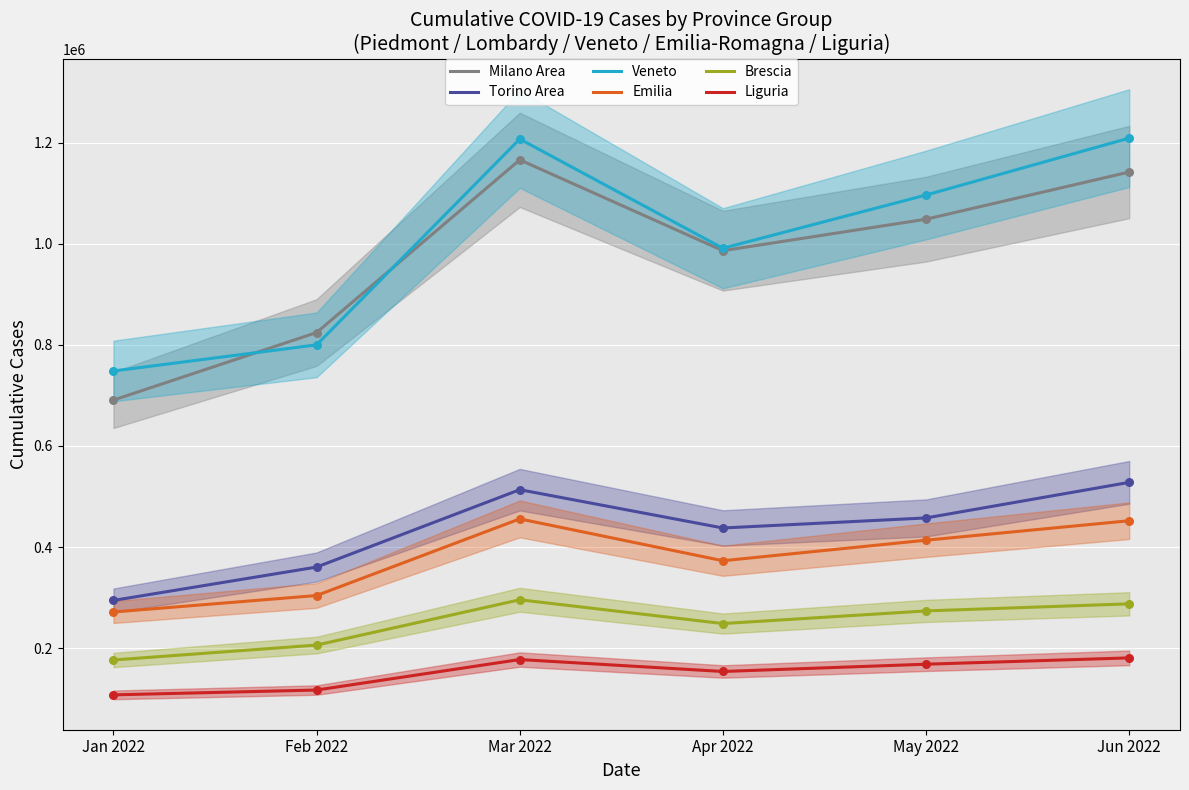

Which series has the largest total across all categories?

Veneto